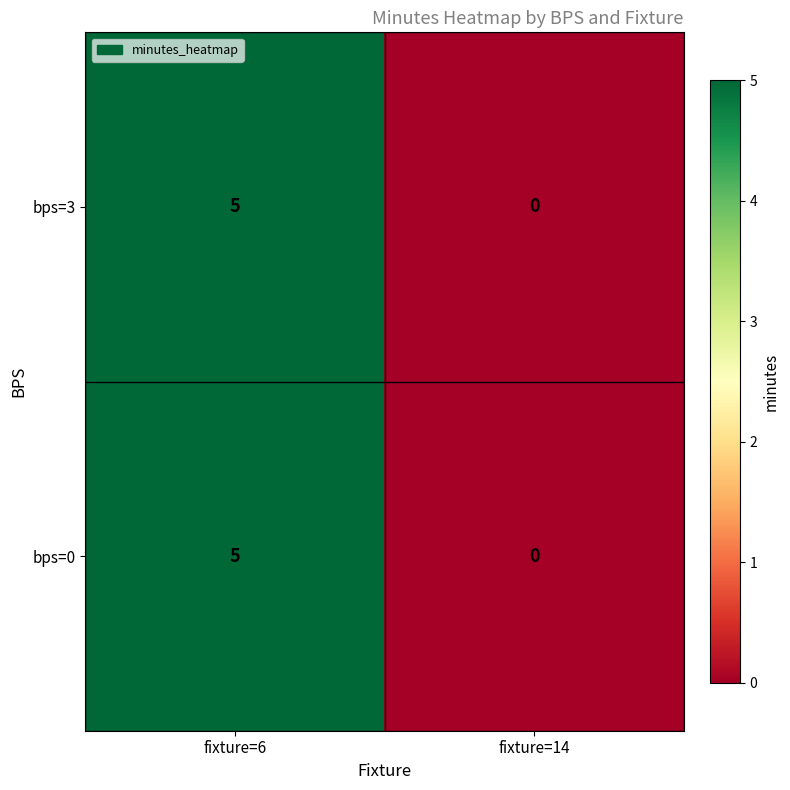

Where is bps=0 nearest to the value 2?

fixture=14